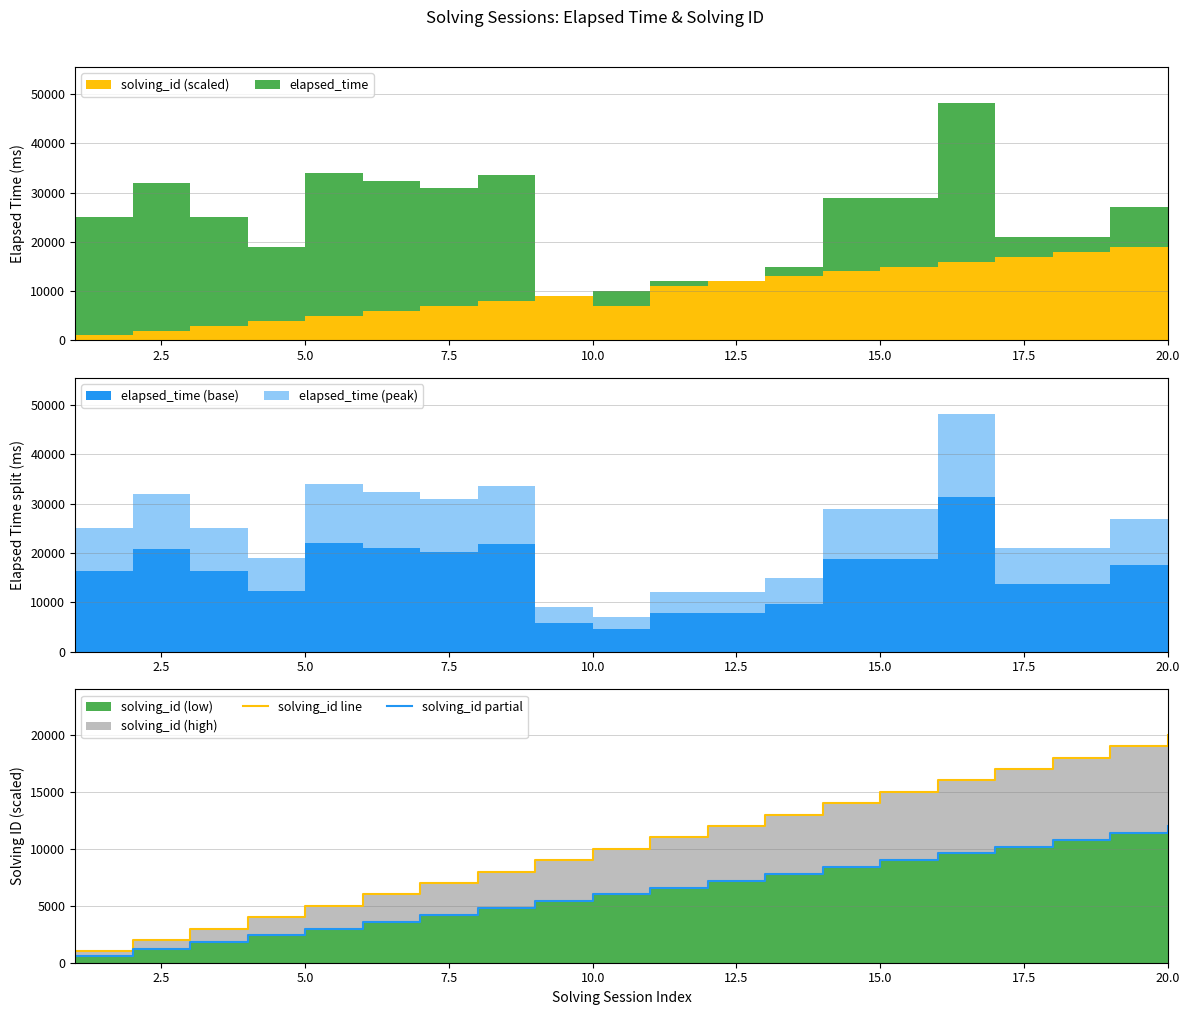

What is the value of the solving_id line point at the 8th from the left?

8000